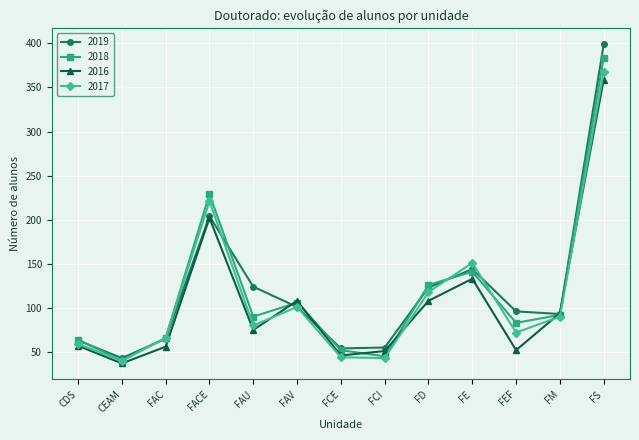

Which series changed the most between CDS and FS?

2019